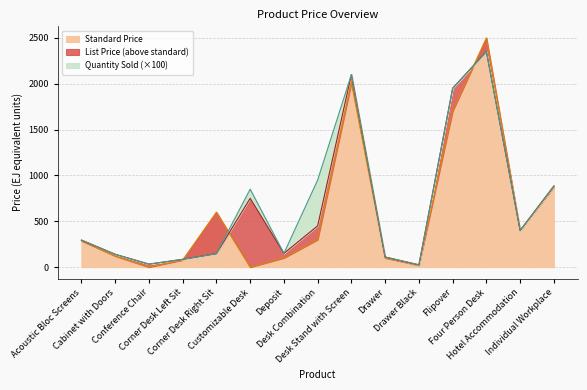

Read the Standard Price value at Corner Desk Right Sit.

600.0